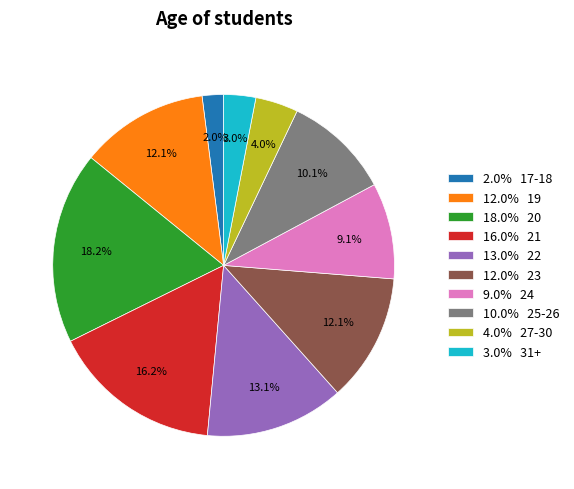

What is the ratio of the value at 9.0% 24 to the value at 3.0% 31+?

3.0